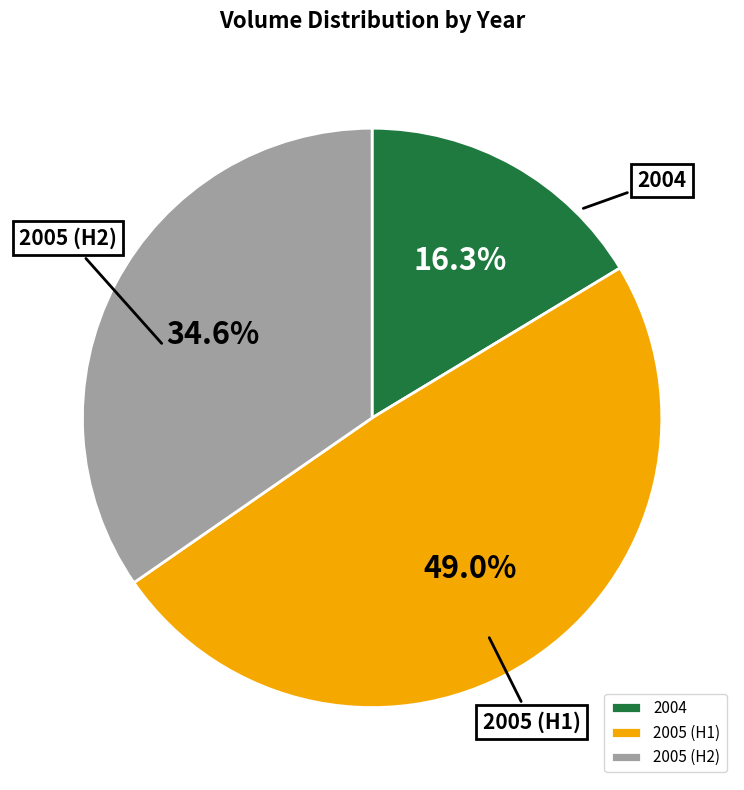

Is there a majority slice in this chart?

No